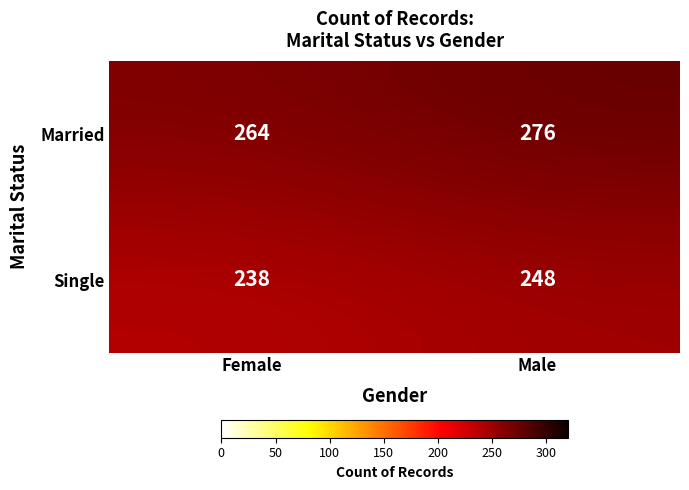

Read the Married value at Female.

264